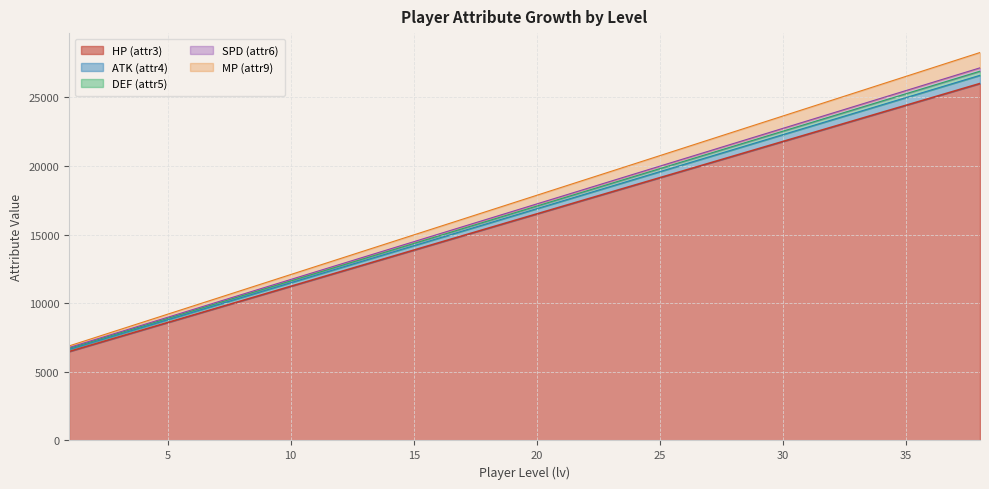

True or false: HP (attr3) and SPD (attr6) cross at least once.

False